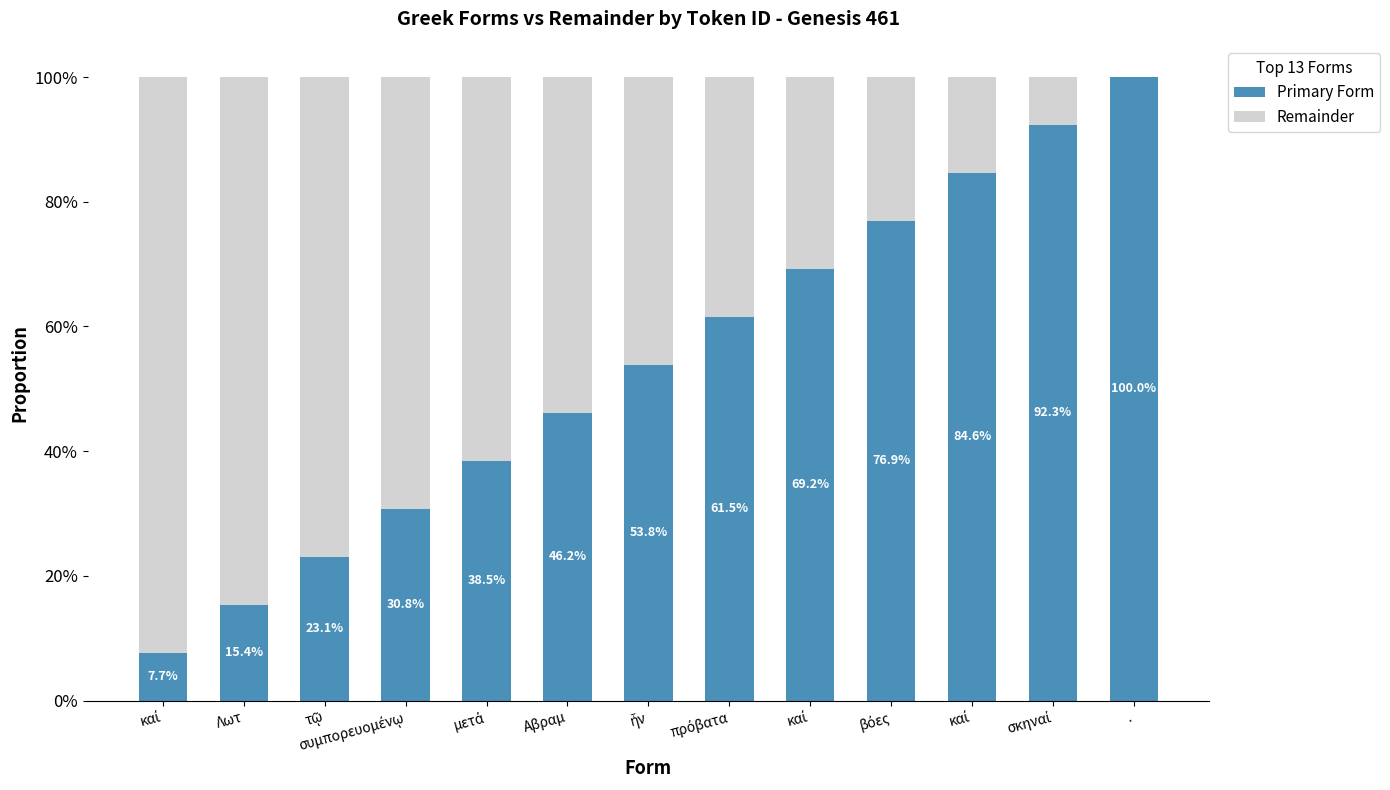

What is the average value of the Primary Form series?

0.5